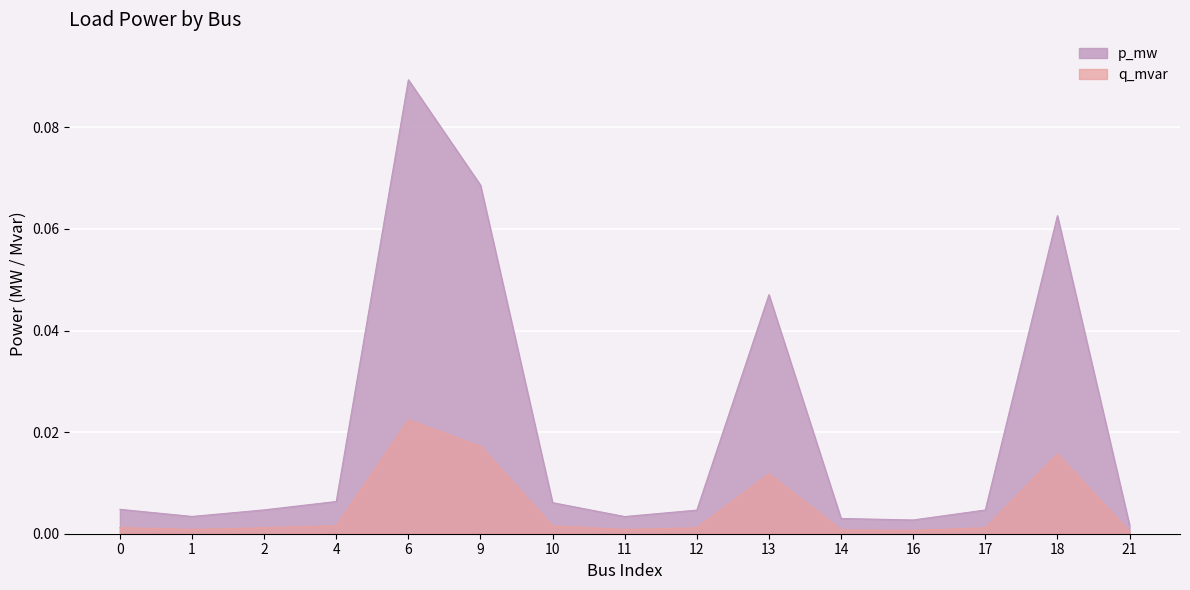

What is the value of the p_mw point at the 5th from the left?

0.1